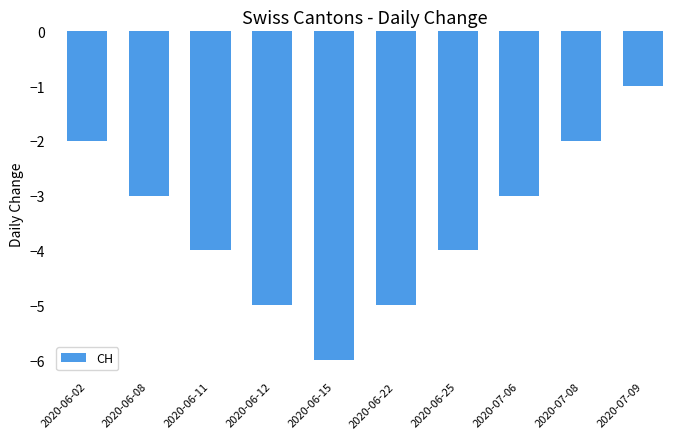

Reading left to right, transcribe all the data shown in this chart.

-2	-3	-4	-5	-6	-5	-4	-3	-2	-1